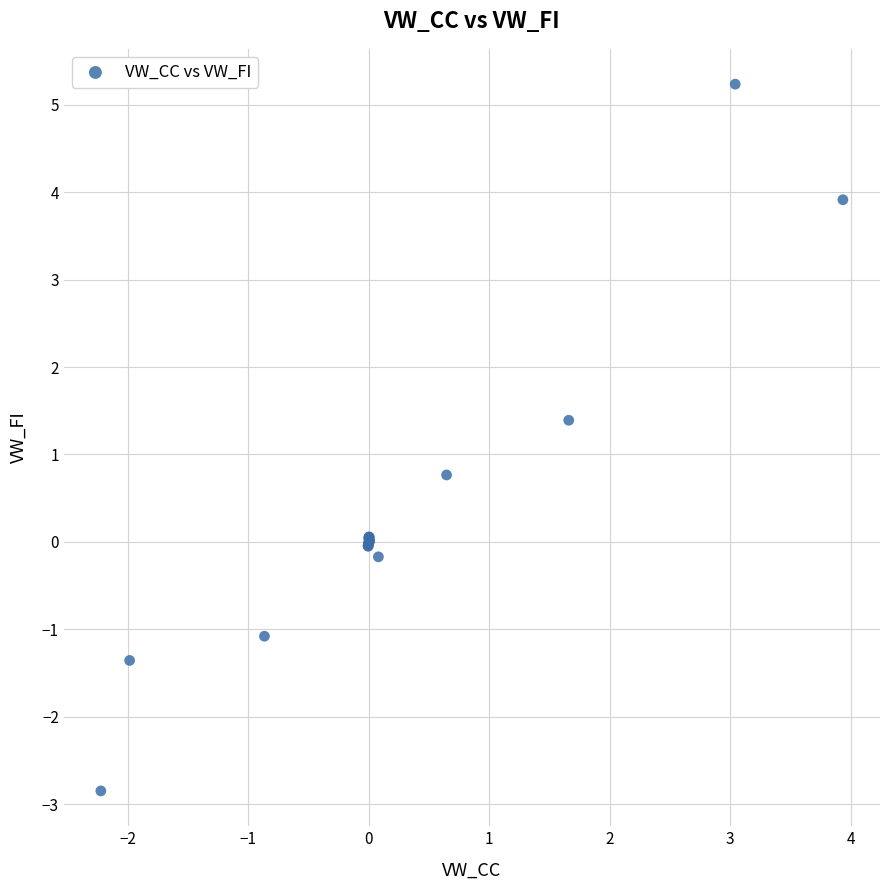

What Y value in the scatter plot is closest to 1?

0.8